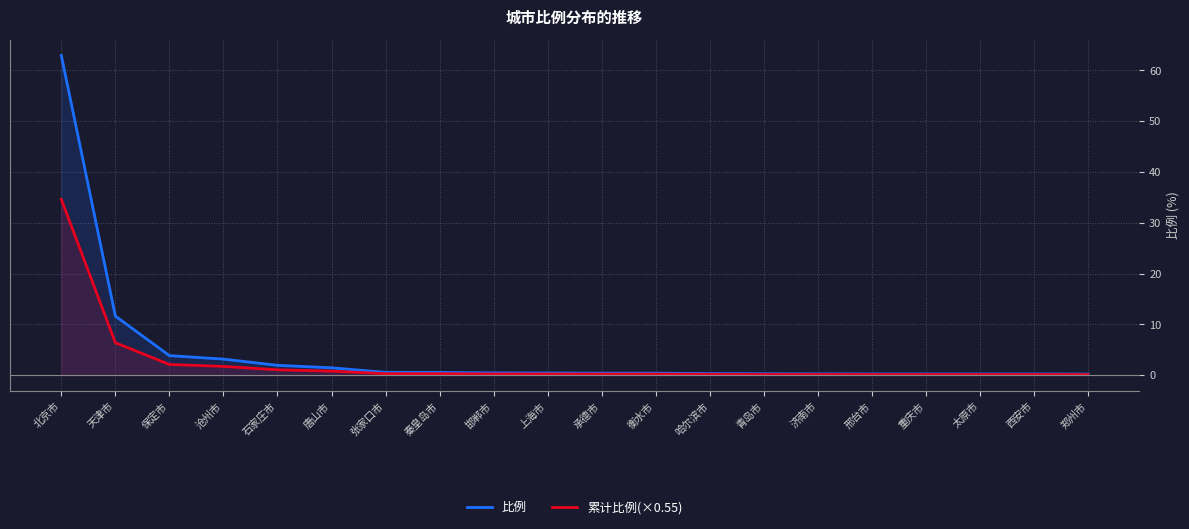

Read the 累计比例(×0.55) value at 保定市.

2.1